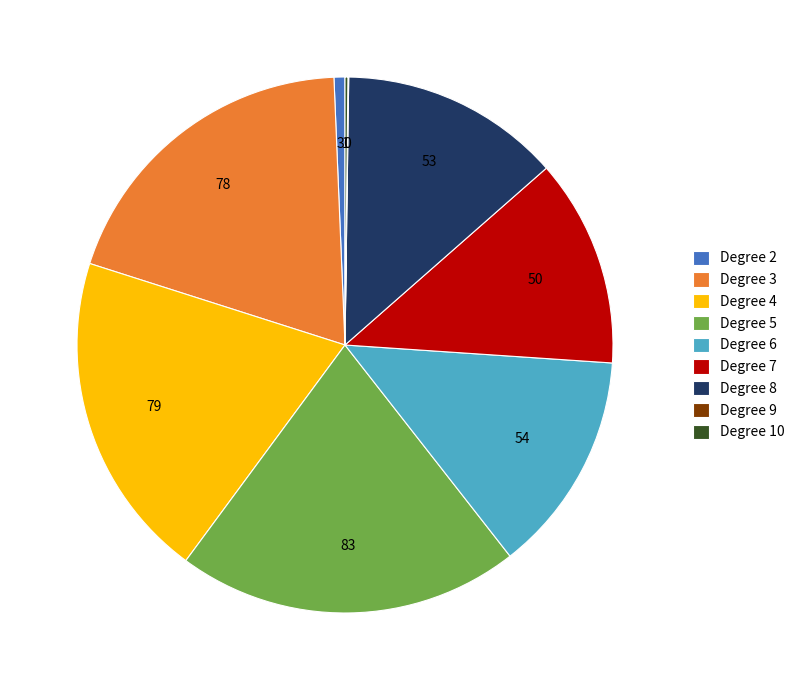

What is the largest slice in the pie chart?

Degree 5